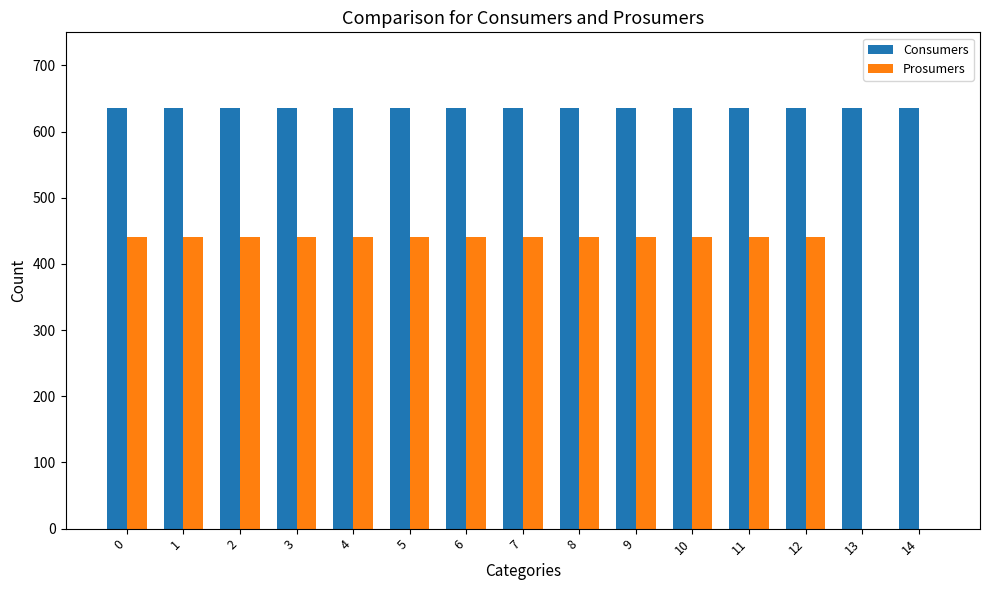

What is the sum of the Consumers values at 8 and 11?

1270